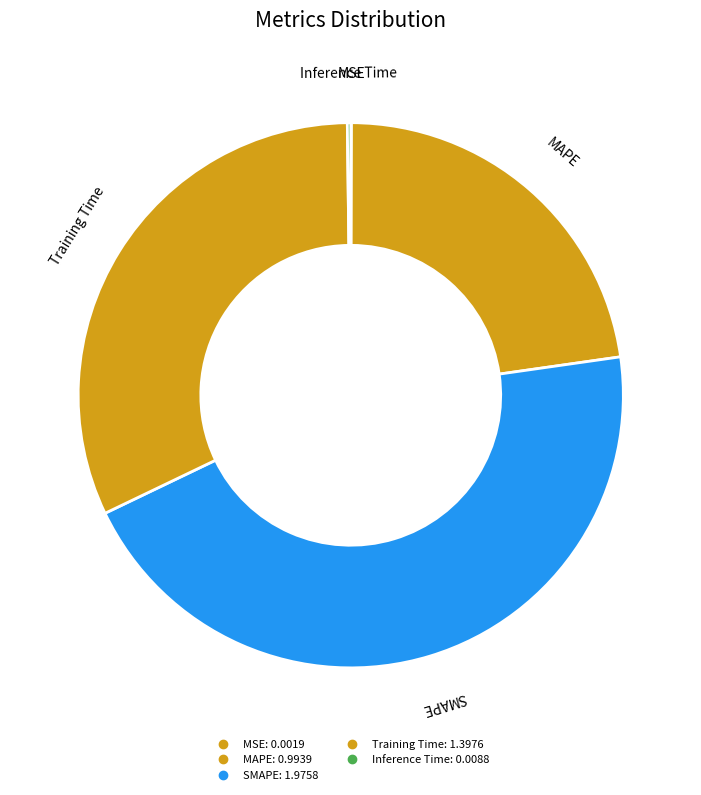

The Training Time slice represents 43% of the pie. True or false?

False